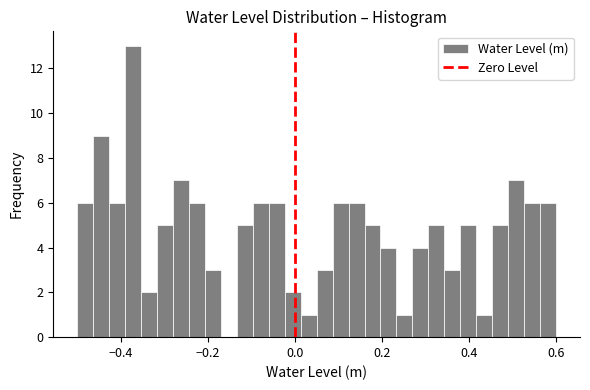

Around what value on the x-axis is the tallest bar? Give the approximate position of its centre, as read against the axis.

-0.38